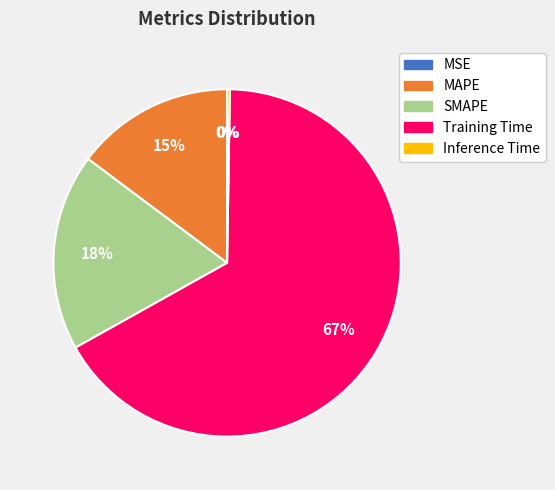

Between Training Time and MAPE, which is larger?

Training Time